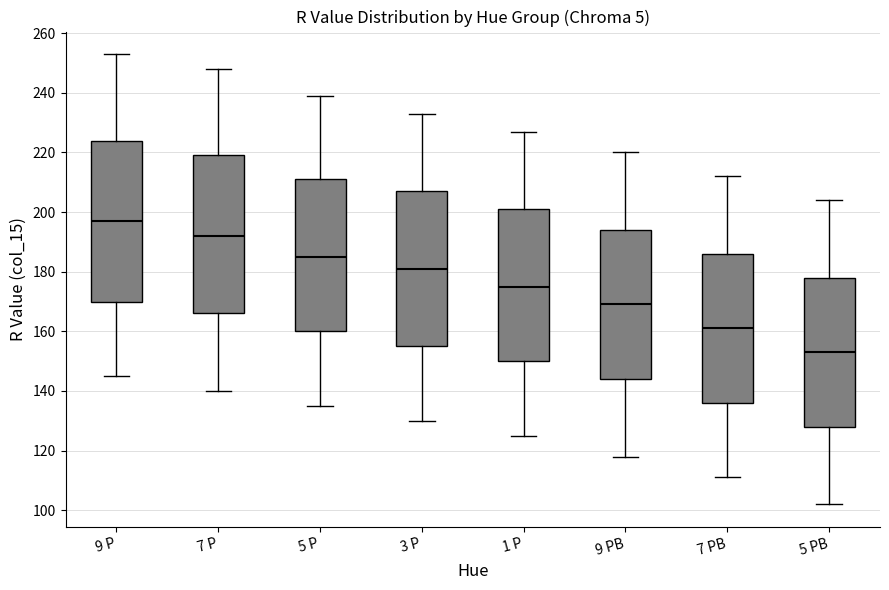

Reading left to right, read every box against the y-axis: the position of its median line, the range the box covers, and the ends of its whiskers. The values are not printed on the chart, so give them approximately, as read against the axis.

9 P: median 198, box 170 to 224, whiskers 146 to 254
7 P: median 192, box 166 to 220, whiskers 140 to 248
5 P: median 186, box 160 to 212, whiskers 136 to 240
3 P: median 182, box 156 to 208, whiskers 130 to 234
1 P: median 176, box 150 to 202, whiskers 126 to 228
9 PB: median 170, box 144 to 194, whiskers 118 to 220
7 PB: median 162, box 136 to 186, whiskers 112 to 212
5 PB: median 154, box 128 to 178, whiskers 102 to 204